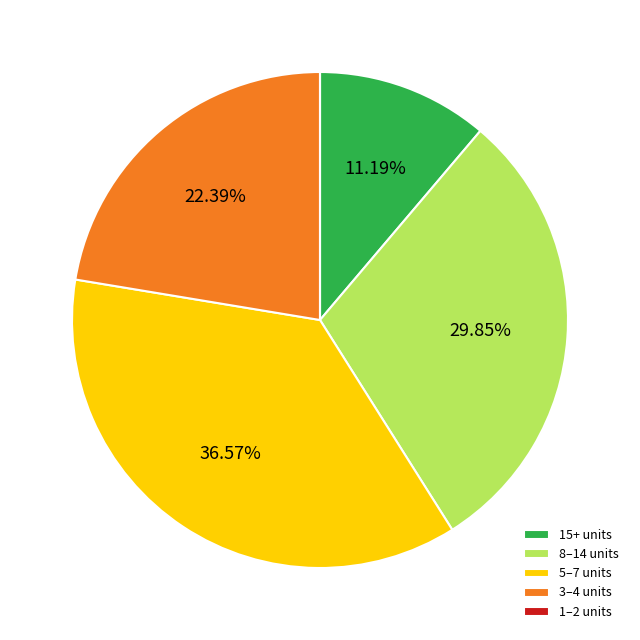

Is 3–4 units the majority of the pie?

No